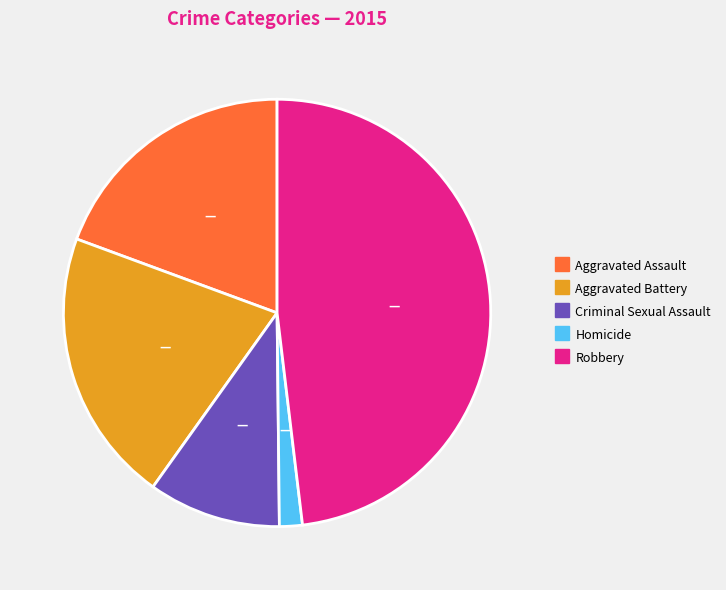

Approximately how many times larger is the value at Aggravated Battery compared to Homicide?

12.0